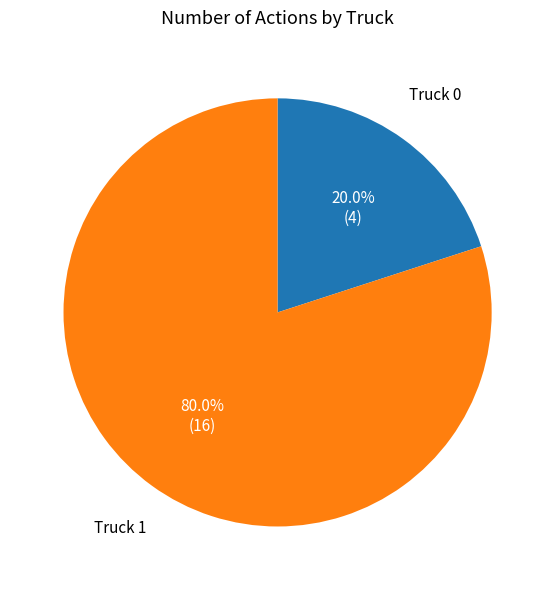

Does any single category account for the majority?

Yes